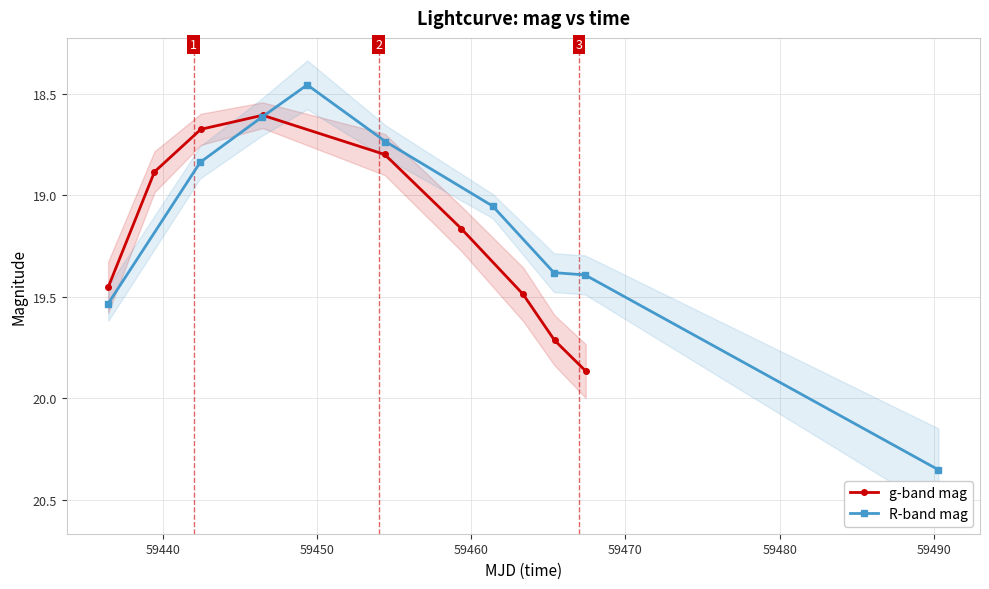

In g-band mag, how many points are lower than both neighbors (excluding endpoints)?

1